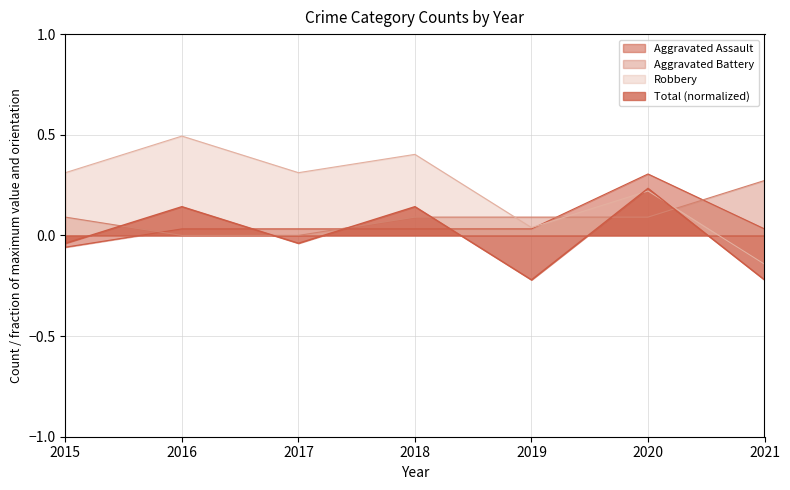

What is the difference between the maximum and minimum values in the Aggravated Battery series?

0.3